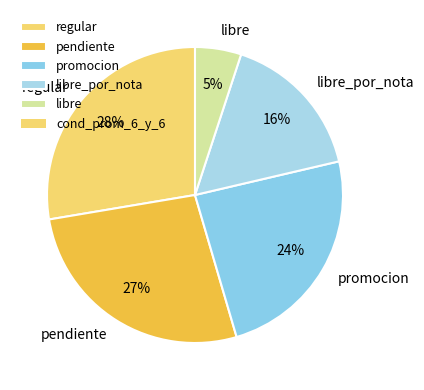

To the nearest percent, what is the difference between the largest and smallest slice percentages?

23%